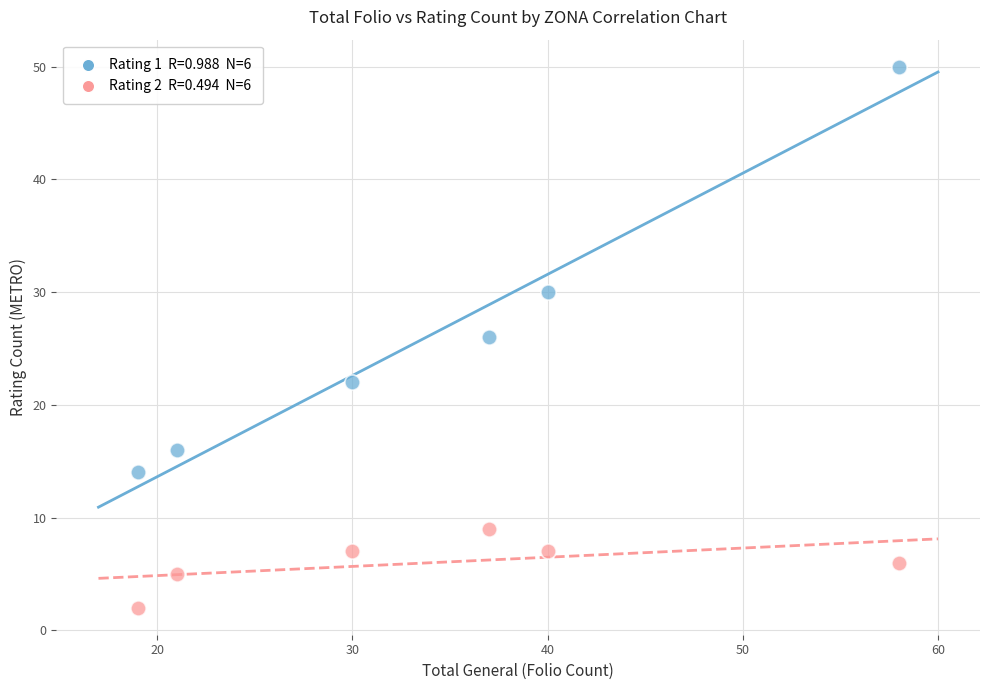

Across all data points, what is the range of Y values (max minus min)?

48